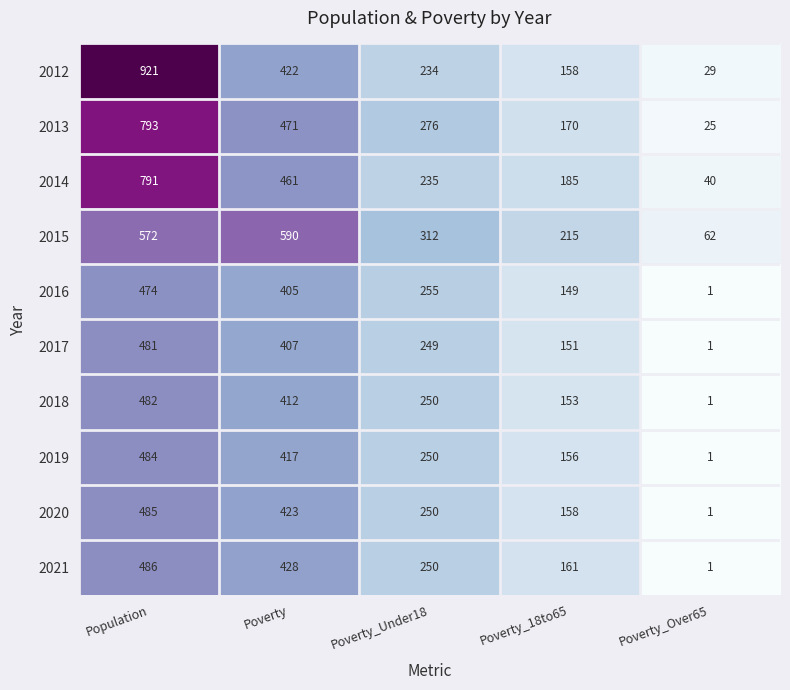

Count the 2016 values in the range 149 to 405.

3